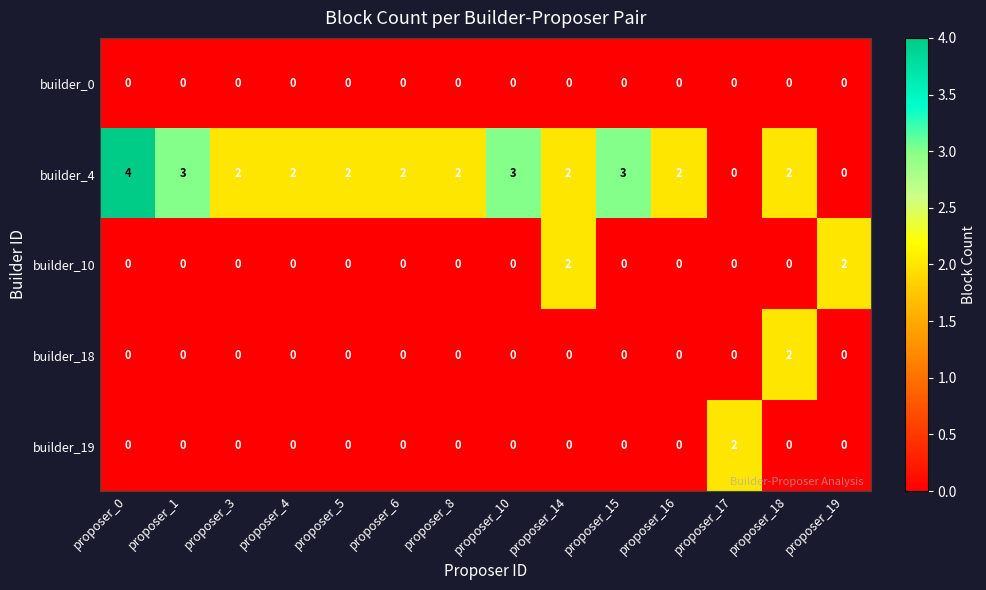

At which category does the chart reach its peak across all series?

proposer_0